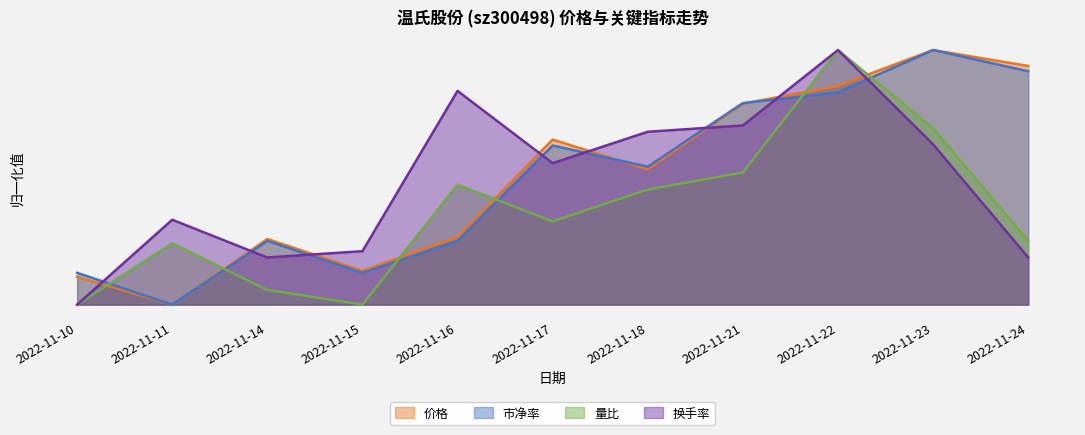

How many interior local valleys does the 市净率 series have?

3